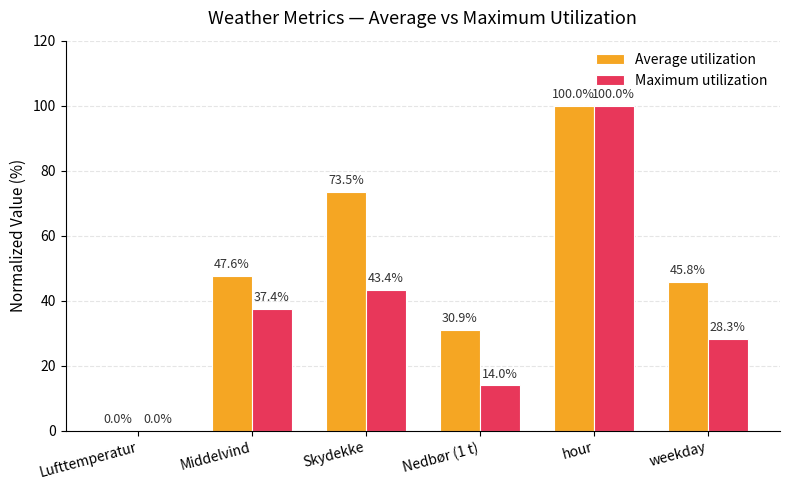

True or false: Maximum utilization has a value of 37.4 at Middelvind.

True